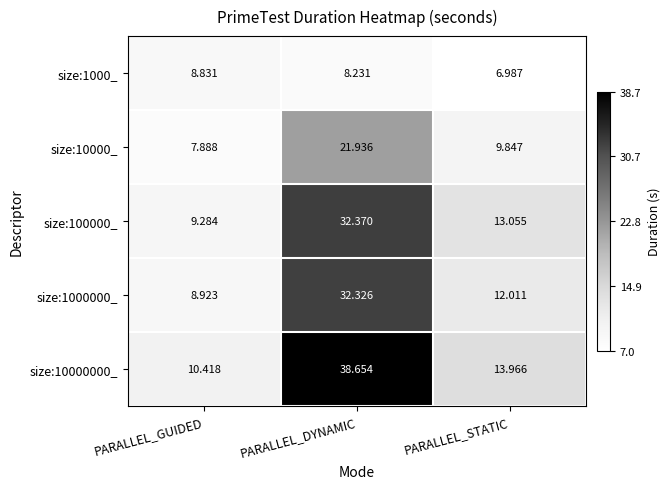

What is the total value across all series at PARALLEL_STATIC?

55.9